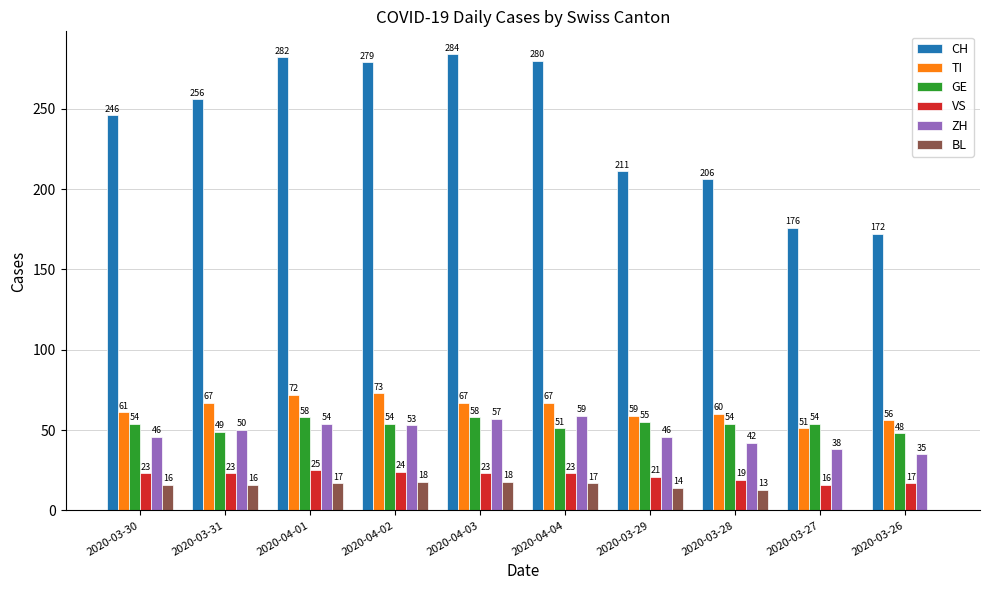

How many groups of bars are there?

10